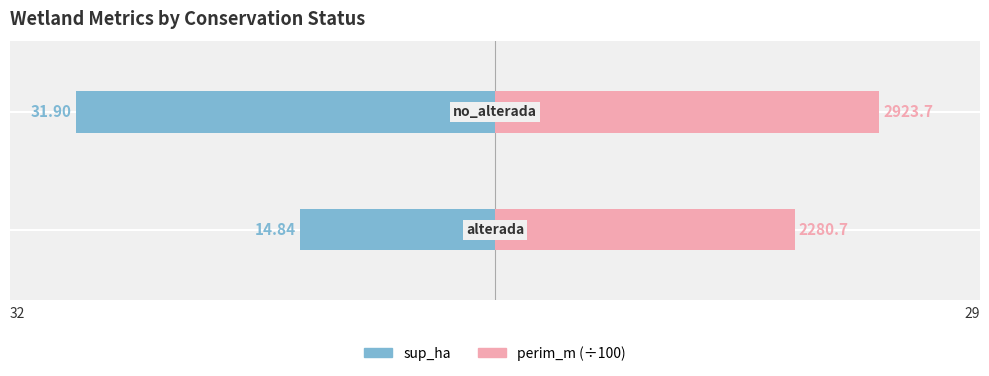

Is it true that perim_m (÷100) equals 15.2 at 0?

False